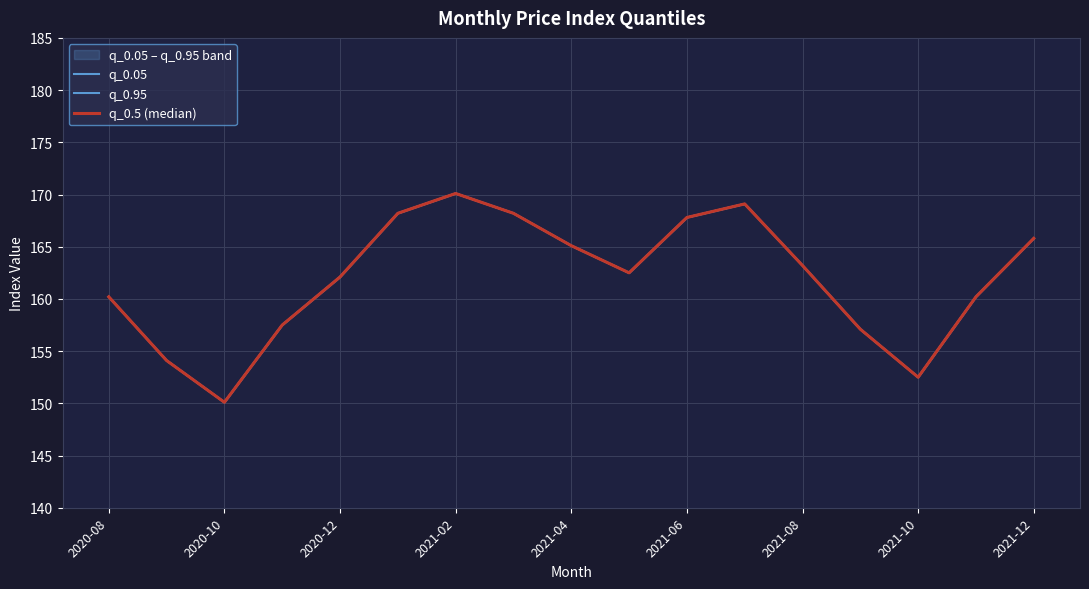

True or false: q_0.95 and q_0.5 (median) cross at least once.

False